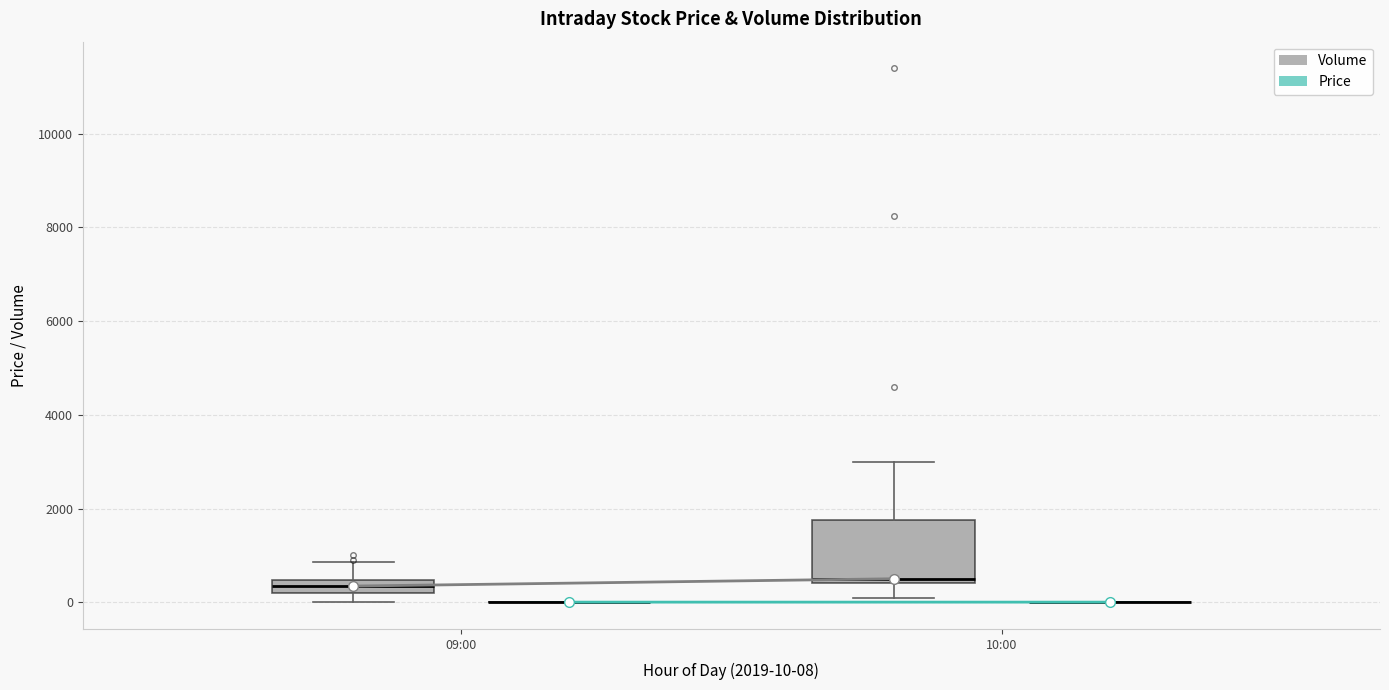

Which box is the tallest, from its lower edge to its upper edge?

10:00 (Volume)